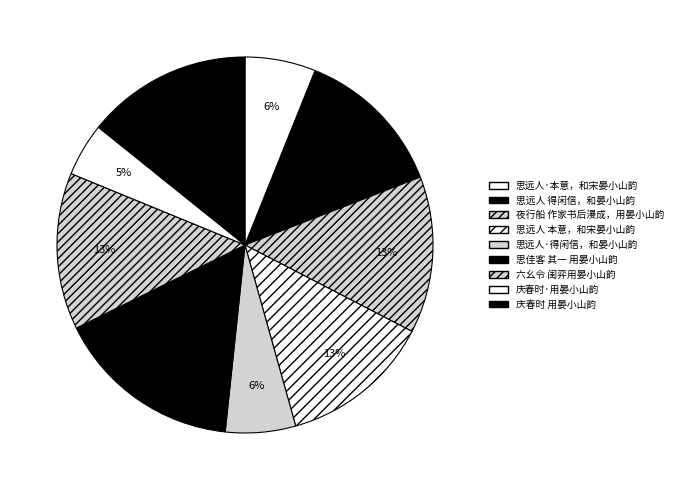

Which slice is the smallest?

庆春时·用晏小山韵